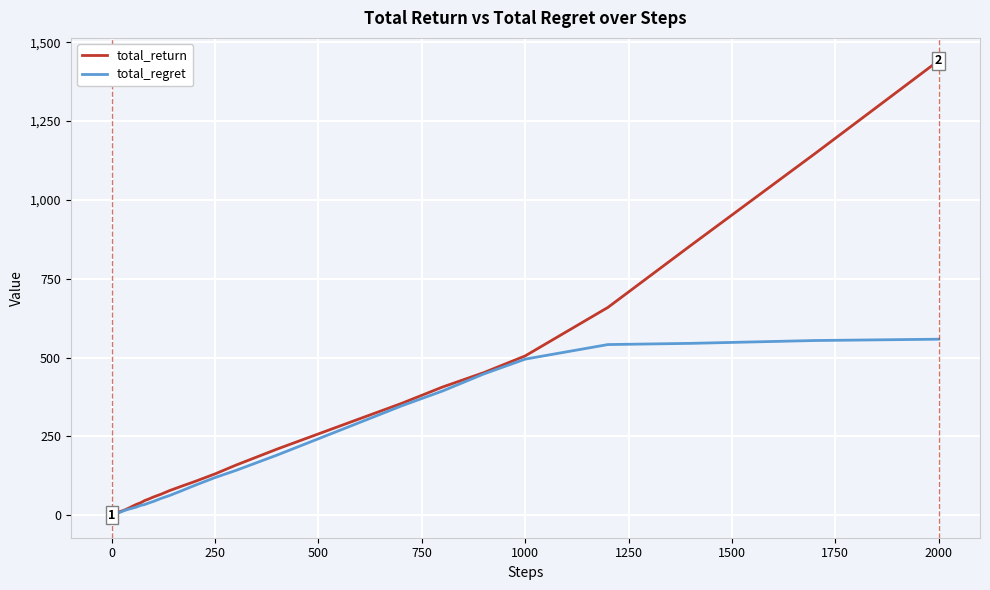

Does the chart have visible grid lines?

Yes